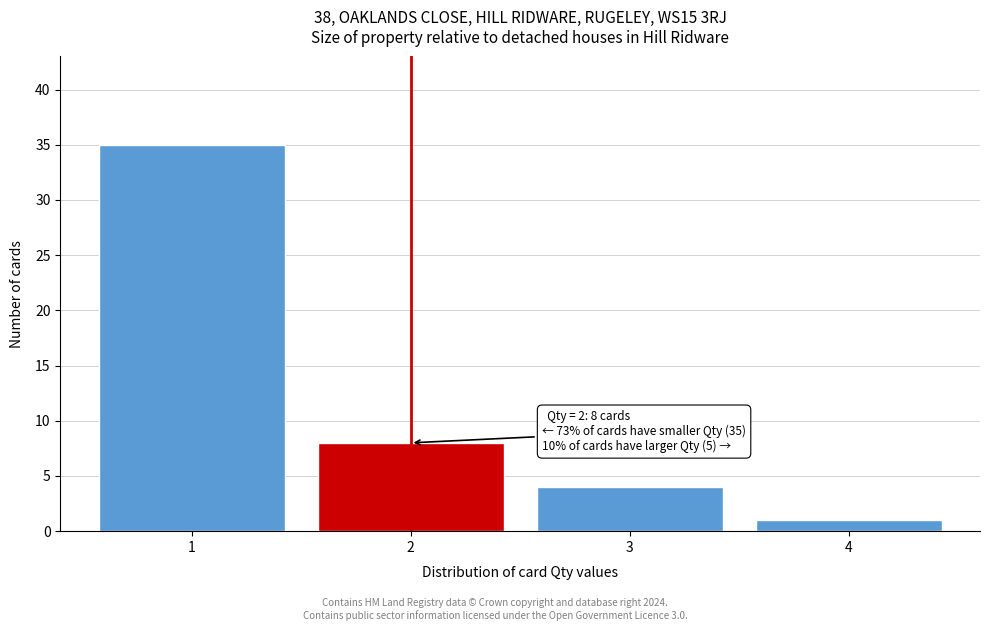

Reading right to left, what are all the values shown in this chart?

1	4	8	35